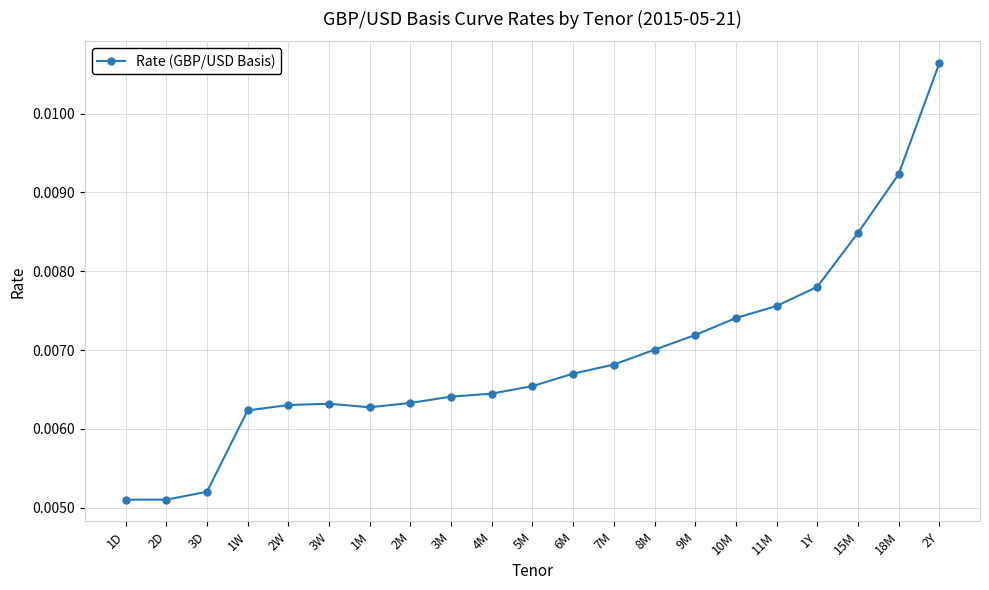

Which category has the highest value across all series?

2Y